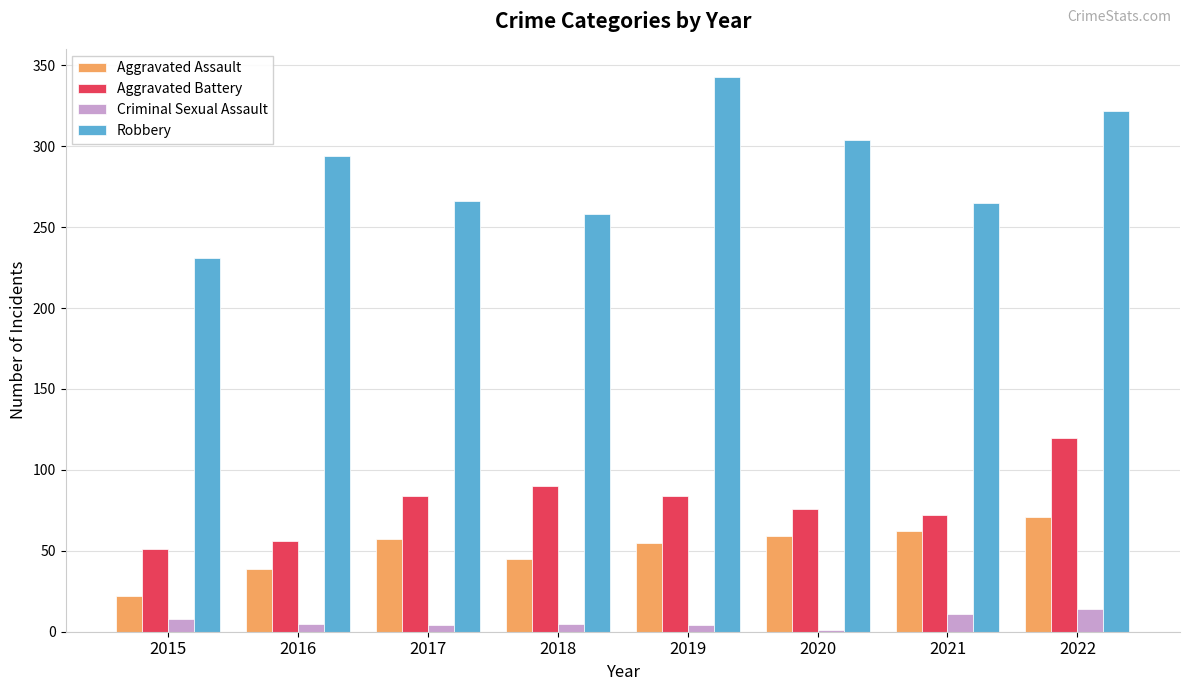

What is the total value across all series at 2015?

312